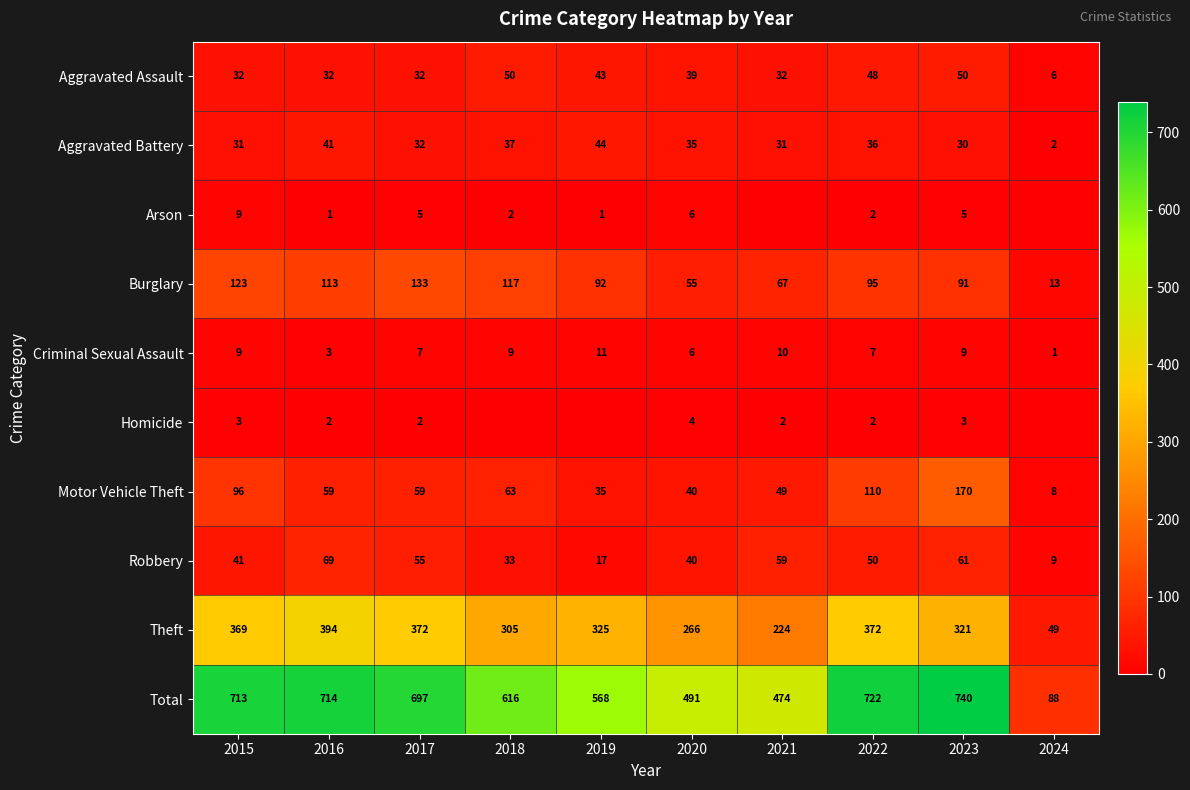

Where does the Total series first go above 697?

2015